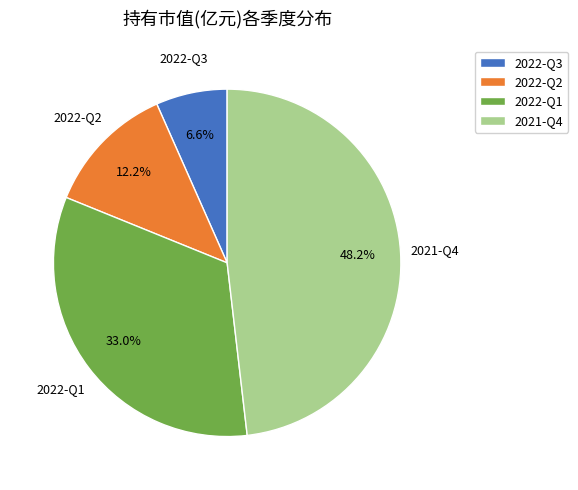

Do 2022-Q2 and 2022-Q1 together represent more than half of the pie?

No